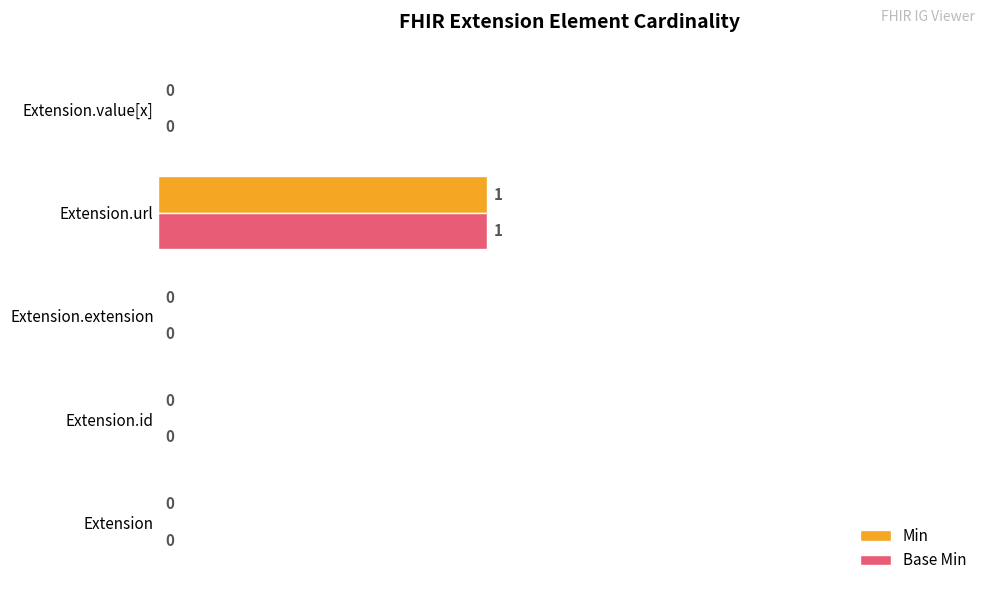

The Min series shows -1 at Extension.extension. True or false?

False